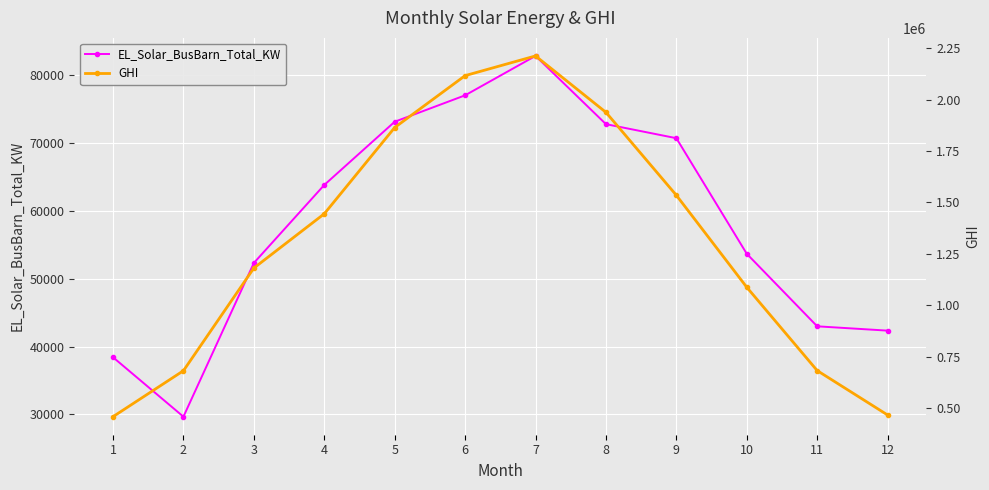

How many data points in GHI are above 1444873?

5